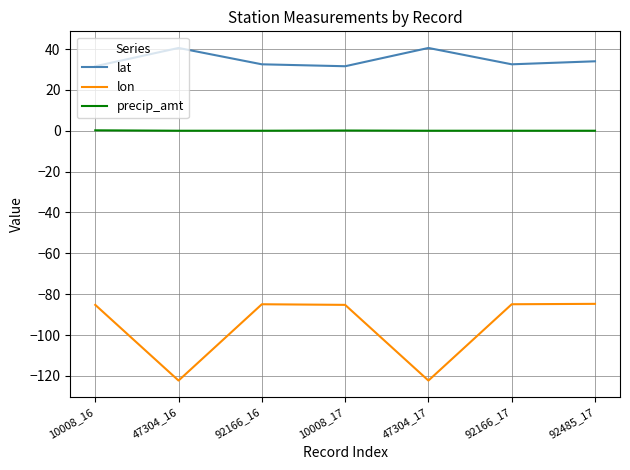

Which series has the widest spread of values?

lon